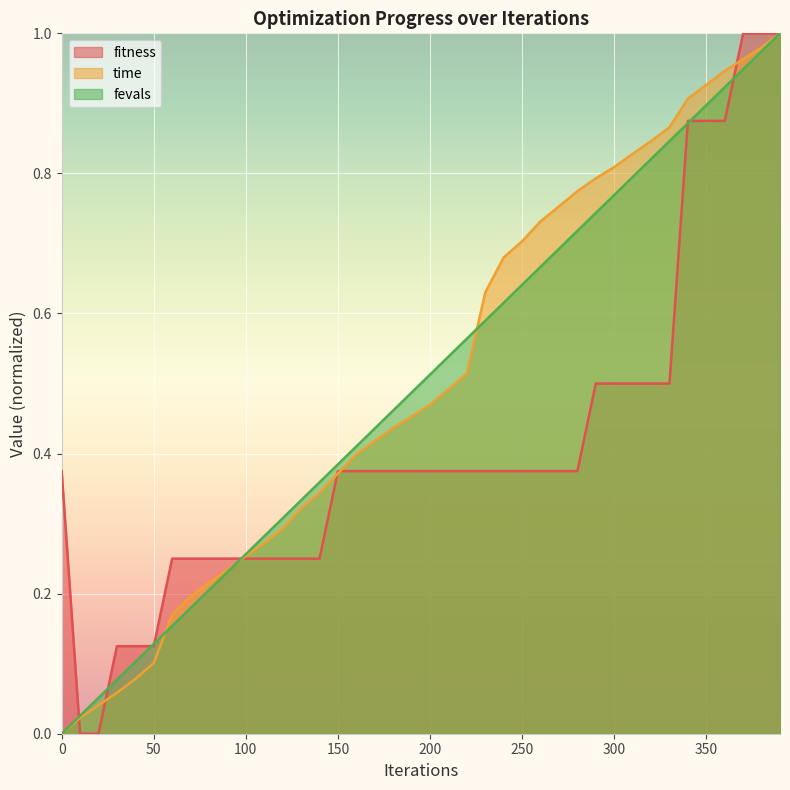

Reading left to right, list all the values displayed in this chart.

fitness: 0.4	0.0	0.0	0.1	0.1	0.1	0.2	0.2	0.2	0.2	0.2	0.2	0.2	0.2	0.2	0.4	0.4	0.4	0.4	0.4	0.4	0.4	0.4	0.4	0.4	0.4	0.4	0.4	0.4	0.5	0.5	0.5	0.5	0.5	0.9	0.9	0.9	1.0	1.0	1.0
time_scaled: 0.0	0.0	0.0	0.1	0.1	0.1	0.2	0.2	0.2	0.2	0.3	0.3	0.3	0.3	0.3	0.4	0.4	0.4	0.4	0.5	0.5	0.5	0.5	0.6	0.7	0.7	0.7	0.8	0.8	0.8	0.8	0.8	0.8	0.9	0.9	0.9	0.9	1.0	1.0	1.0
fevals_scaled: 0.0	0.0	0.1	0.1	0.1	0.1	0.2	0.2	0.2	0.2	0.3	0.3	0.3	0.3	0.4	0.4	0.4	0.4	0.5	0.5	0.5	0.5	0.6	0.6	0.6	0.6	0.7	0.7	0.7	0.7	0.8	0.8	0.8	0.8	0.9	0.9	0.9	0.9	1.0	1.0